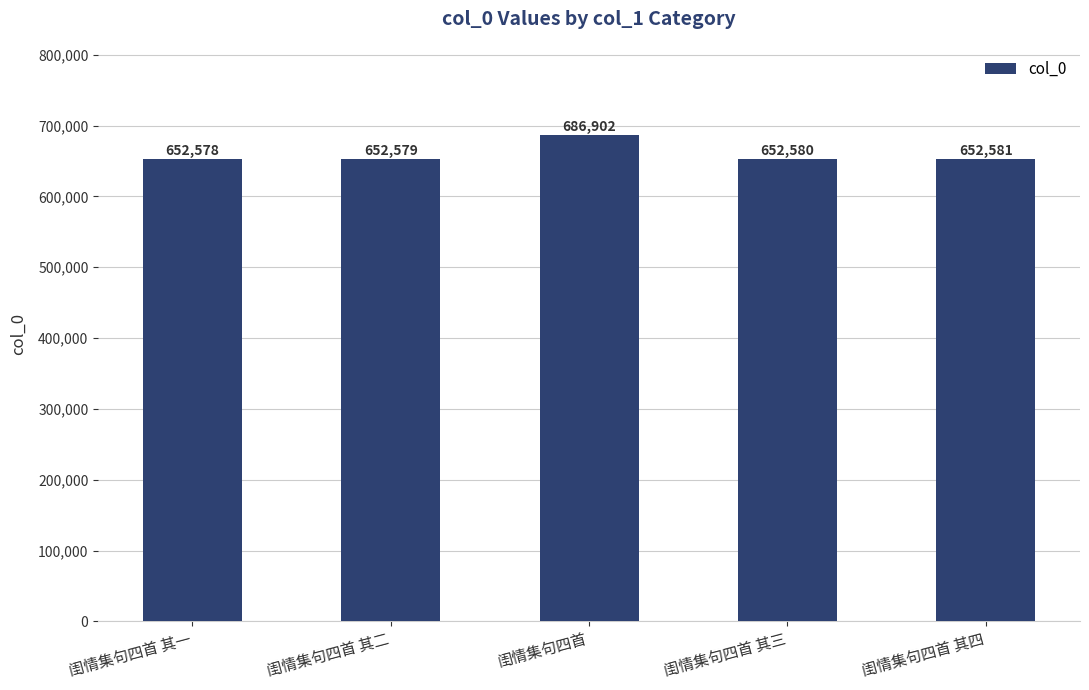

What is the value of the 5th bar from the left?

652581